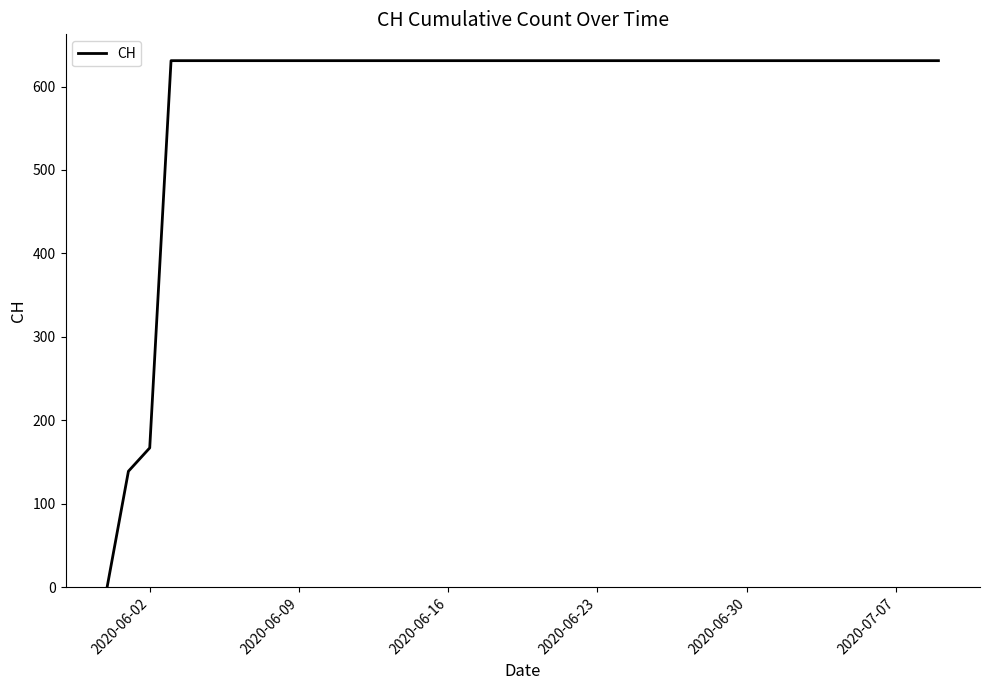

What is the maximum value shown in the chart?

631